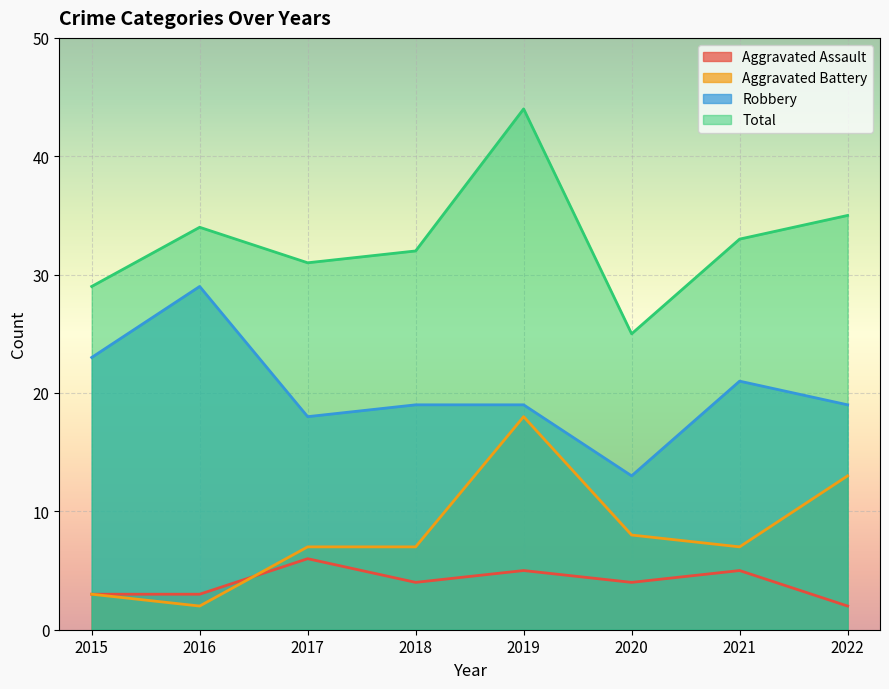

The value of Total at 2022 is 52. True or false?

False